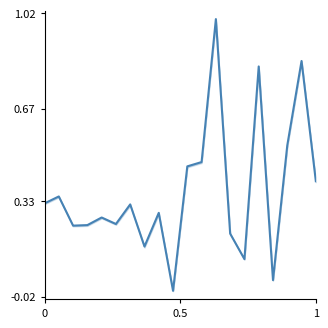

How many distinct data groups are displayed?

1